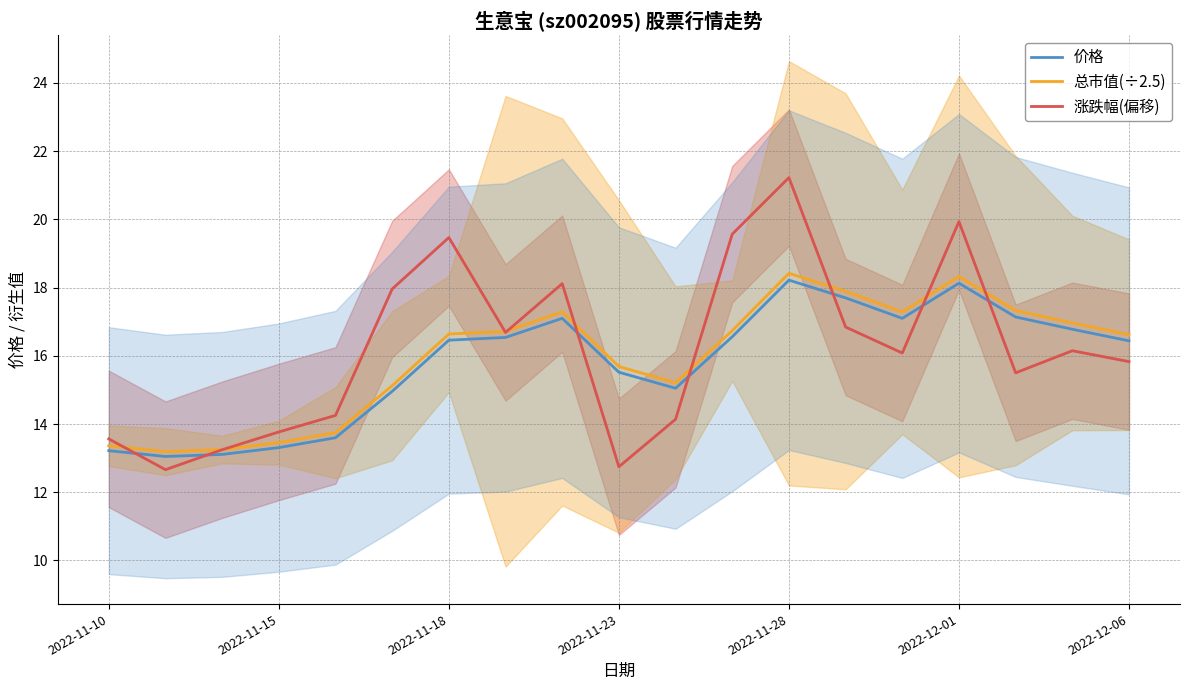

At how many categories does at least one series exceed 15?

14